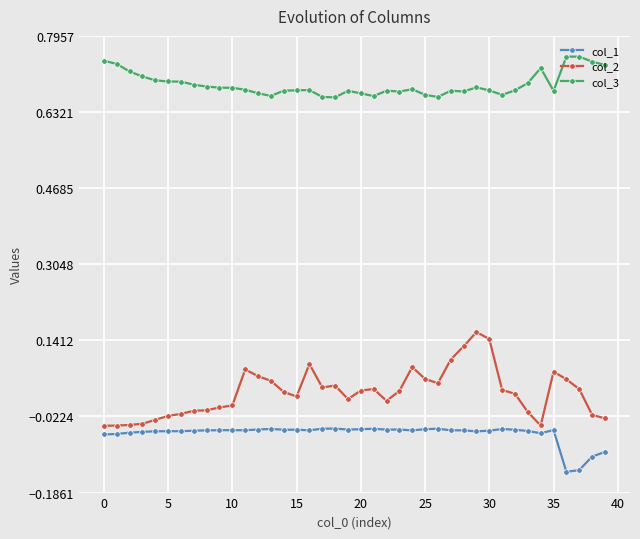

What is the sum of all col_2 values?

1.1